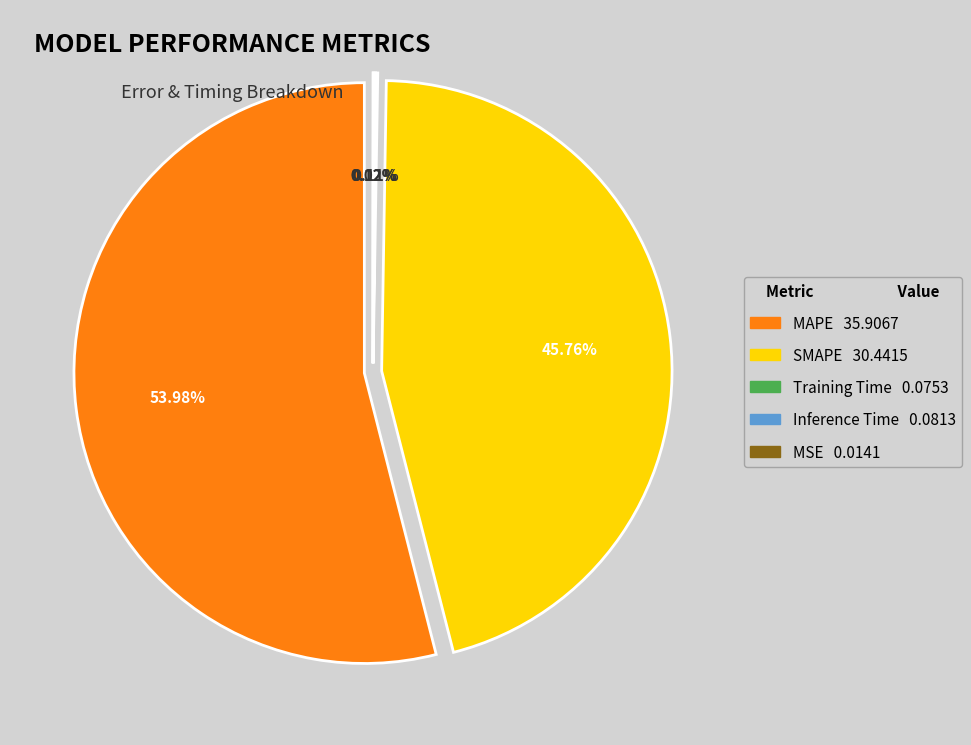

Does any single category account for the majority?

Yes